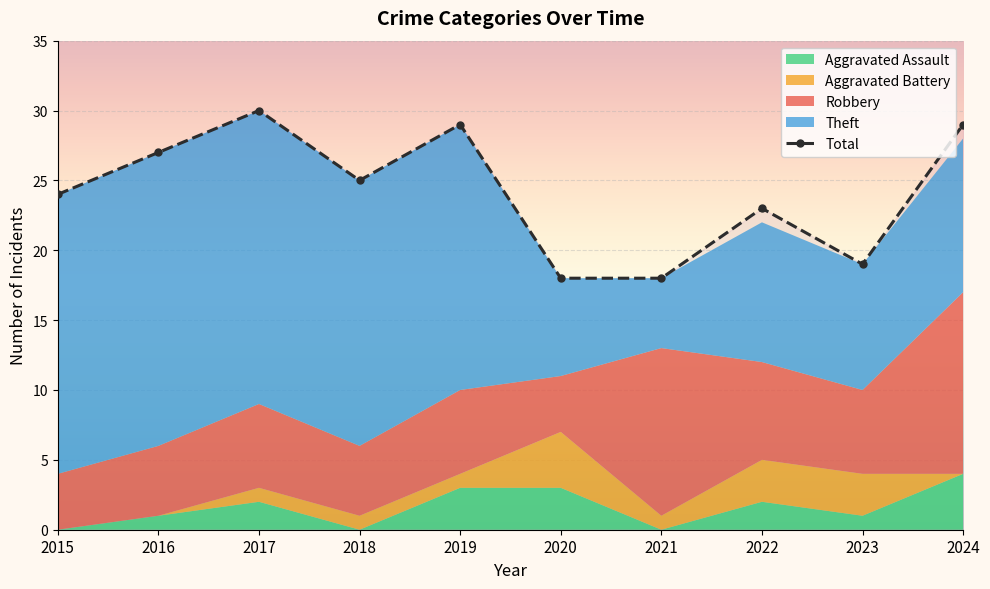

The value at 2020 is 18. True or false?

True